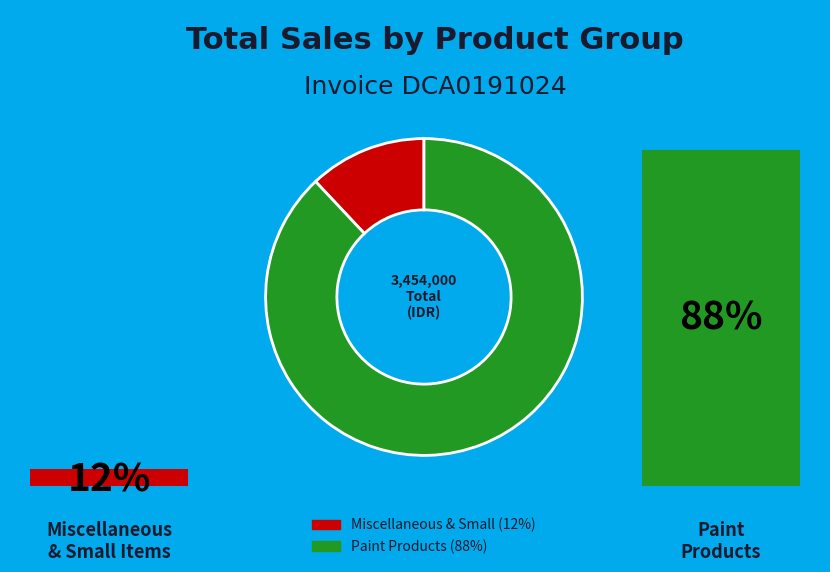

Is BELAZO 1K 717 the majority of the pie?

No